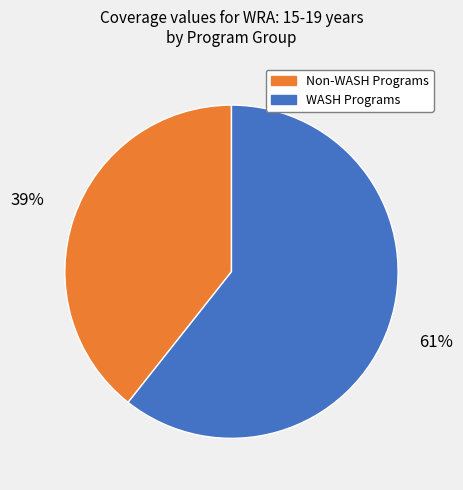

Which category accounts for the majority?

WASH Programs